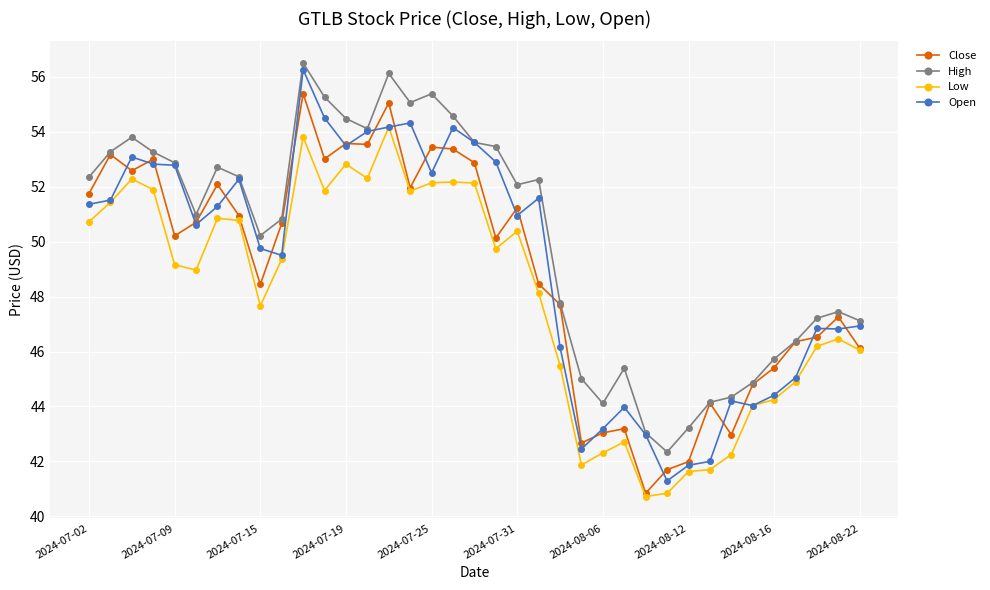

Which series has the largest total across all categories?

High